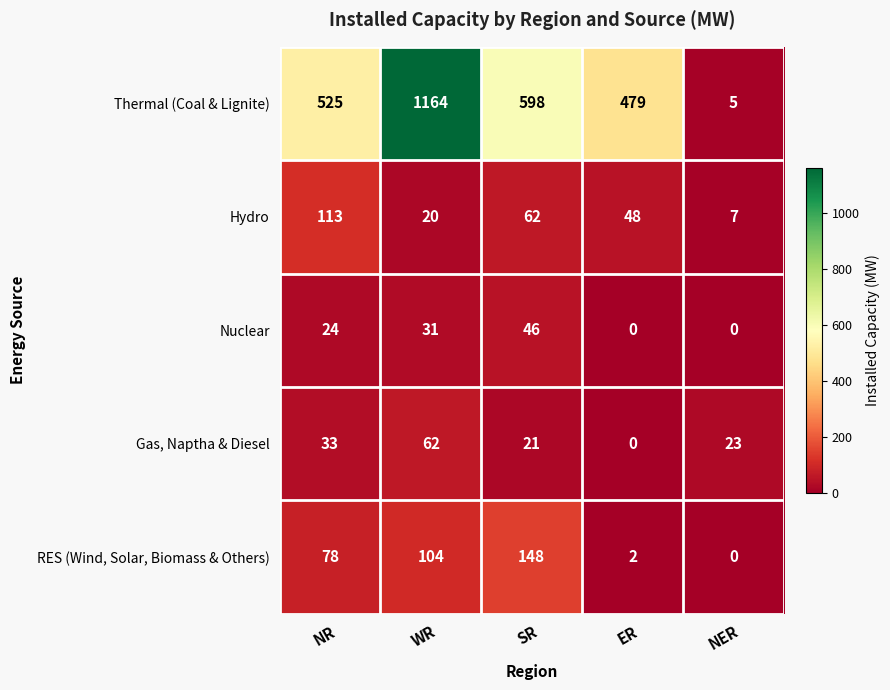

At which category is the sum across all series the highest?

WR